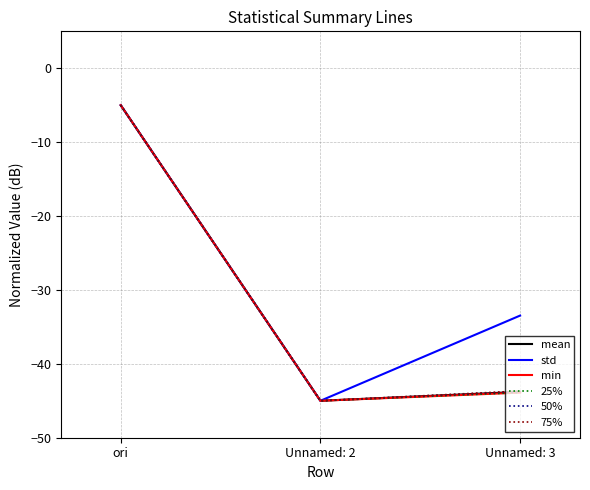

How many categories are shown in the chart?

3